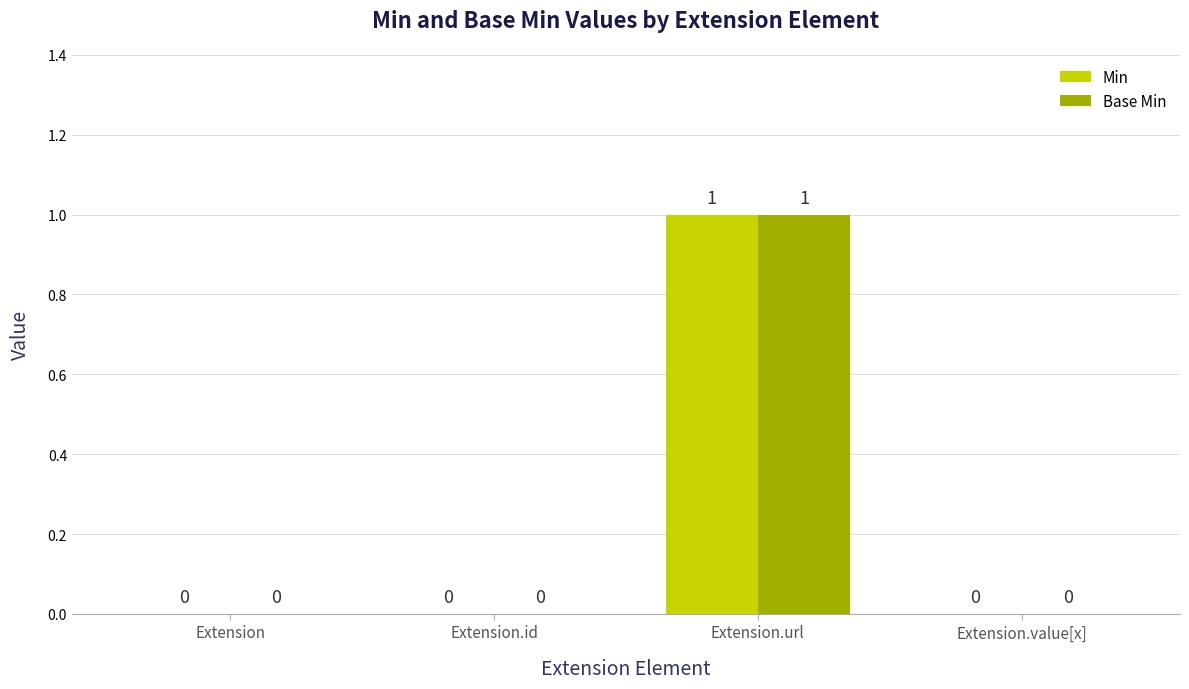

At which category is the sum across all series the highest?

Extension.url